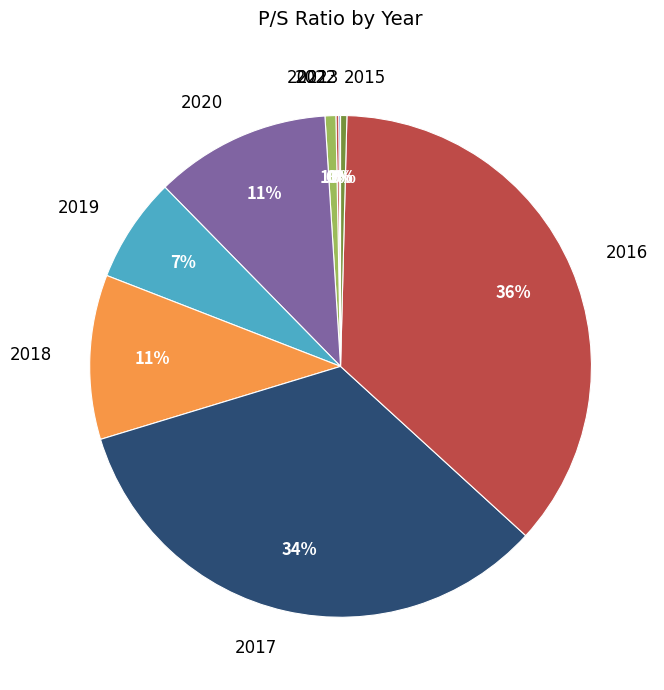

Does any single category account for the majority?

No